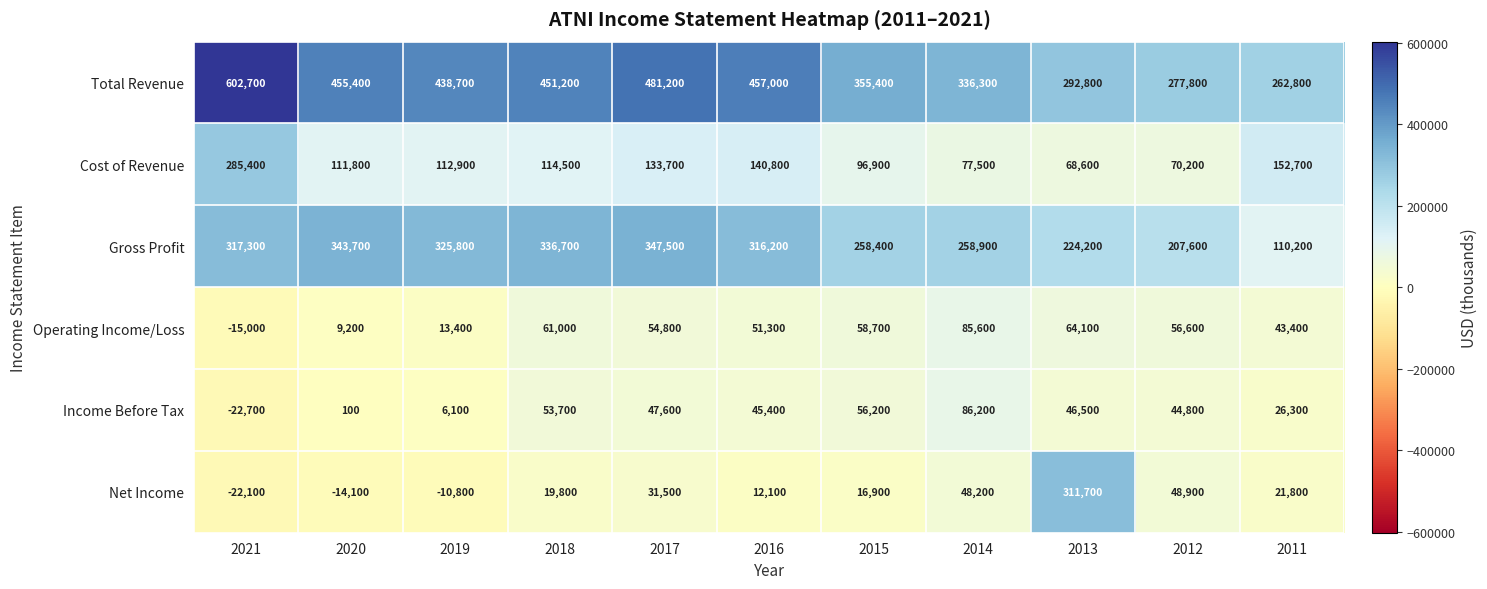

Rank the series at 2013 from highest to lowest value.

Net Income, Total Revenue, Gross Profit, Cost of Revenue, Operating Income/Loss, Income Before Tax